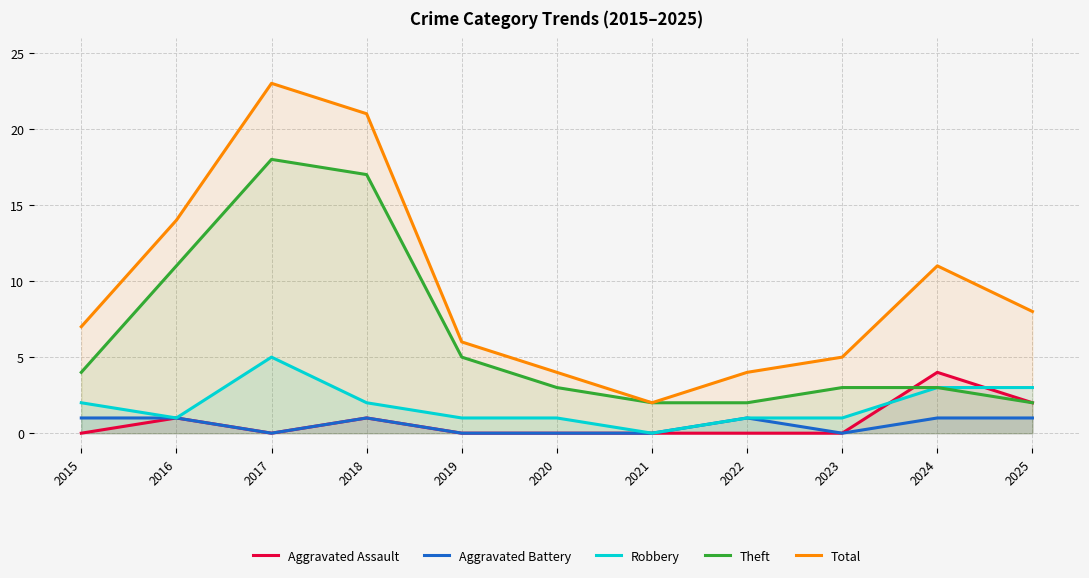

Is it true that Aggravated Assault equals -2 at 2019?

False